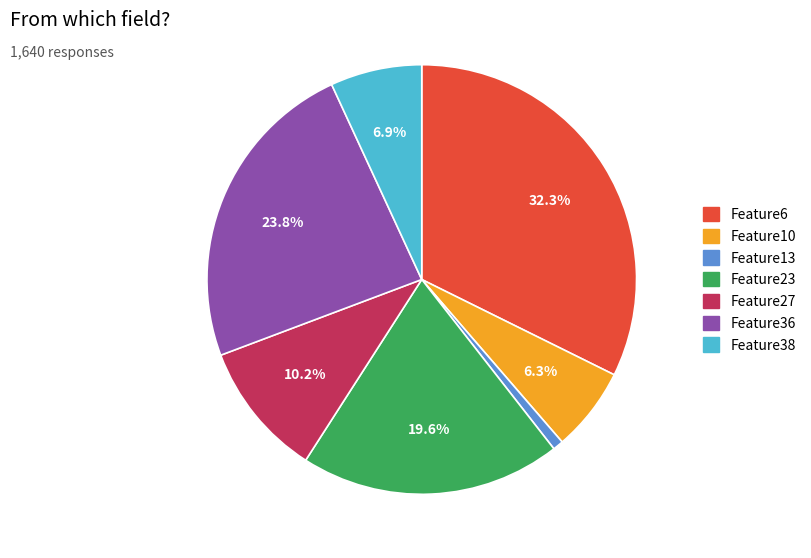

How much of the chart is everything except Feature6?

67.7%